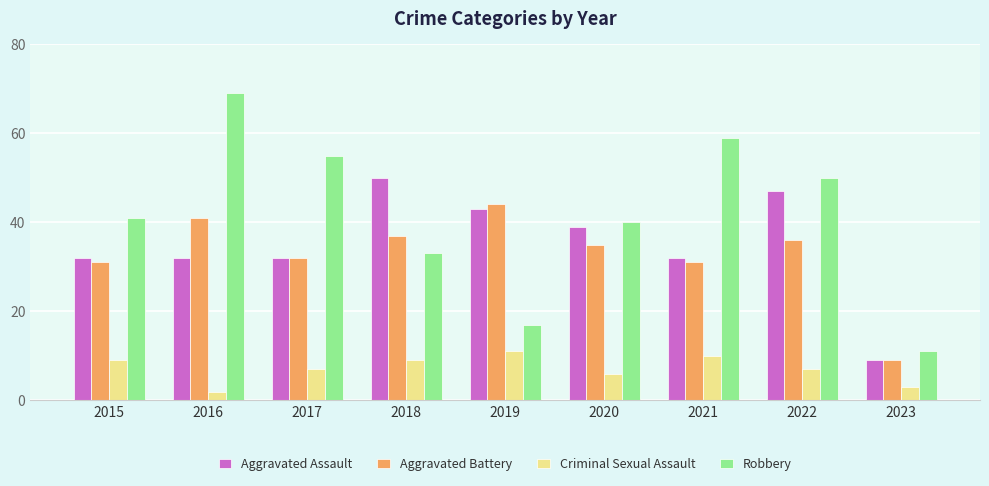

What is the average value of the Robbery series?

42